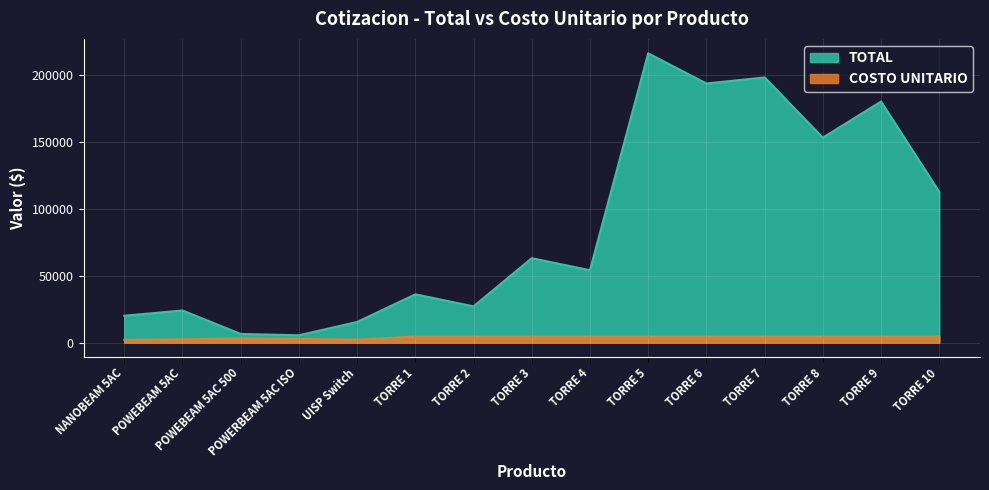

True or false: TOTAL has more than 1 interior local peaks.

True